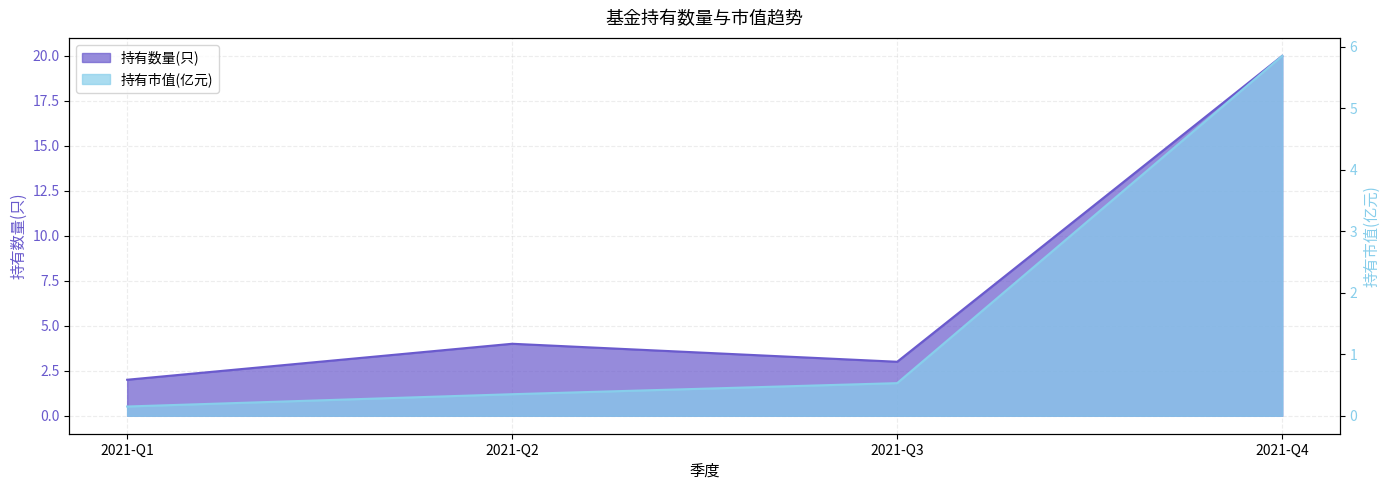

Reading left to right, what are all the values shown in this chart?

持有数量(只): 2021-Q1=2.0	2021-Q2=4.0	2021-Q3=3.0	2021-Q4=20.0
持有市值(亿元): 2021-Q1=0.1	2021-Q2=0.3	2021-Q3=0.5	2021-Q4=5.8